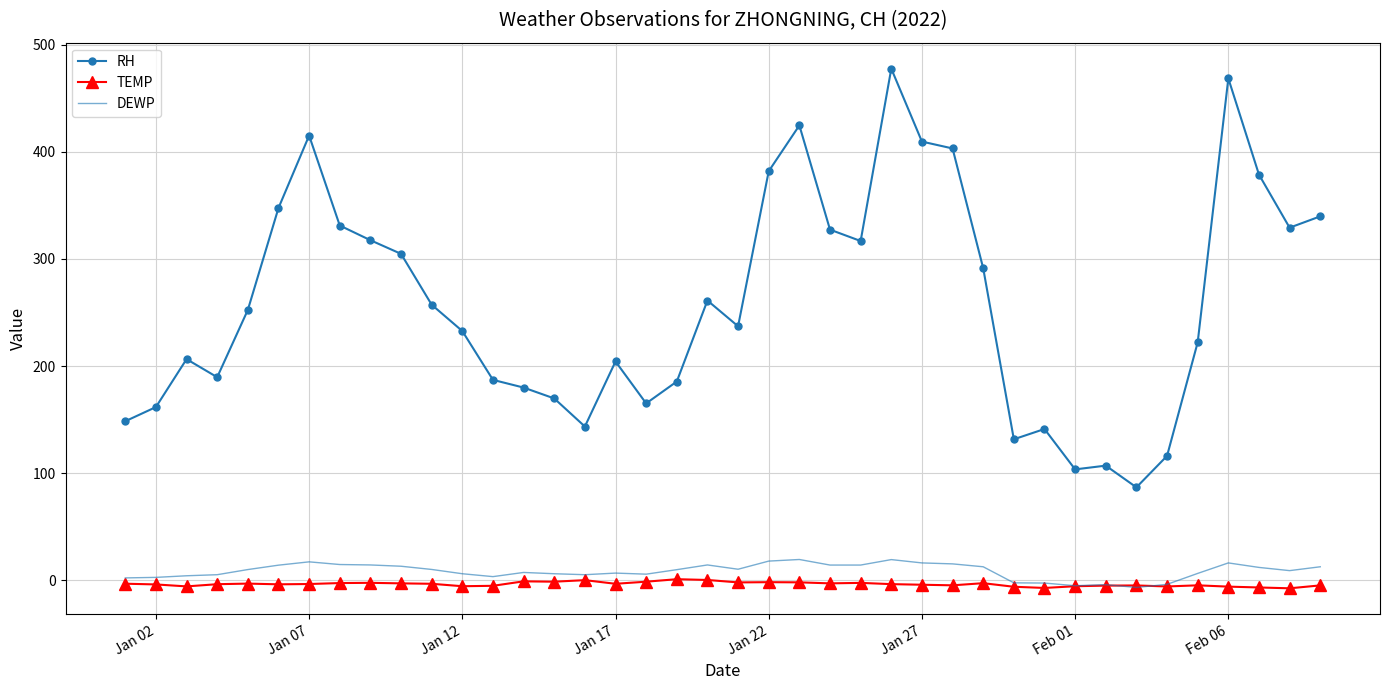

Which series has the widest spread of values?

RH